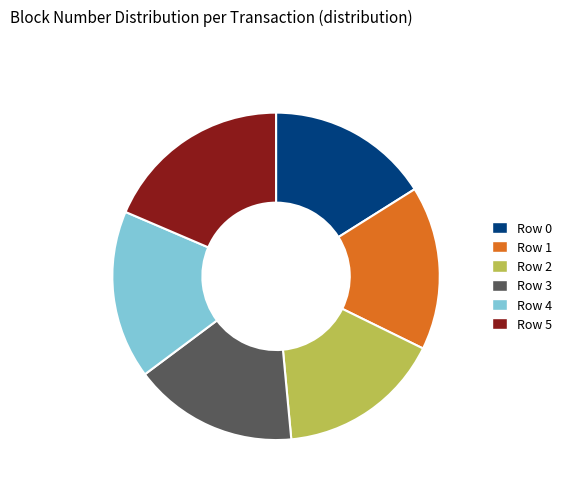

Is there any slice that represents more than half of the pie?

No